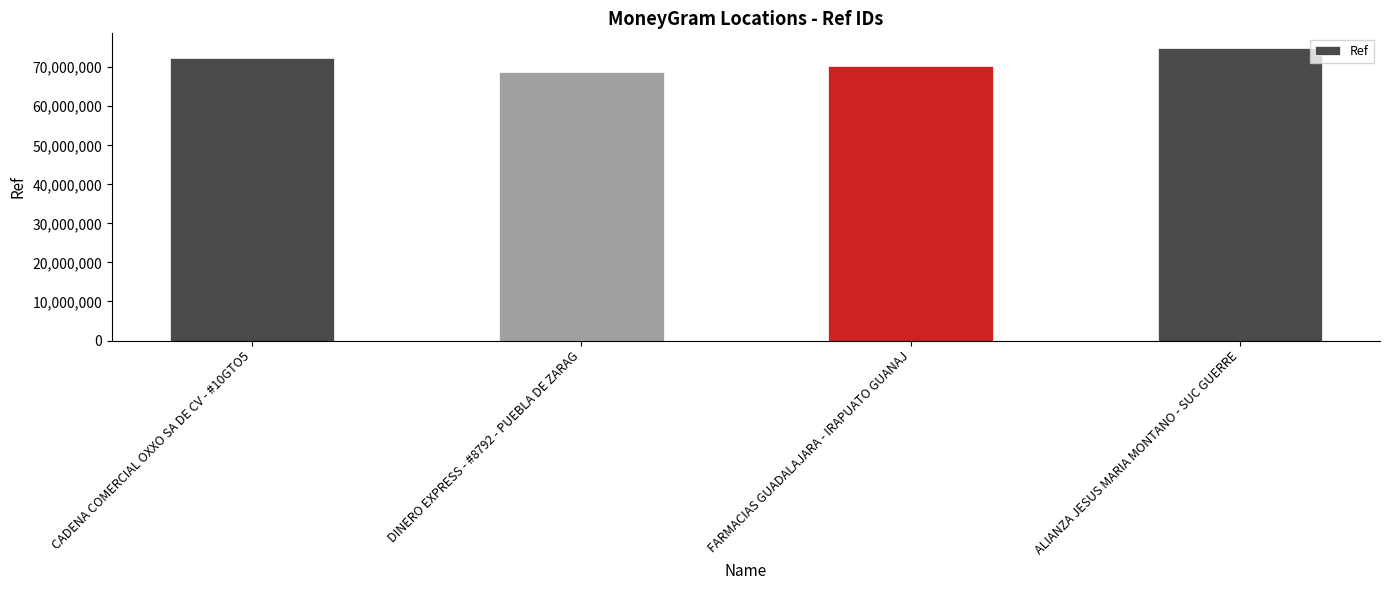

Reading right to left, transcribe all the data shown in this chart.

74937468	70403161	68828363	72421358